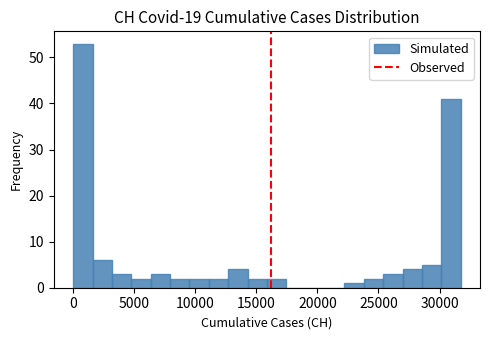

Around what value on the x-axis is the tallest bar? Give the approximate position of its centre, as read against the axis.

1000